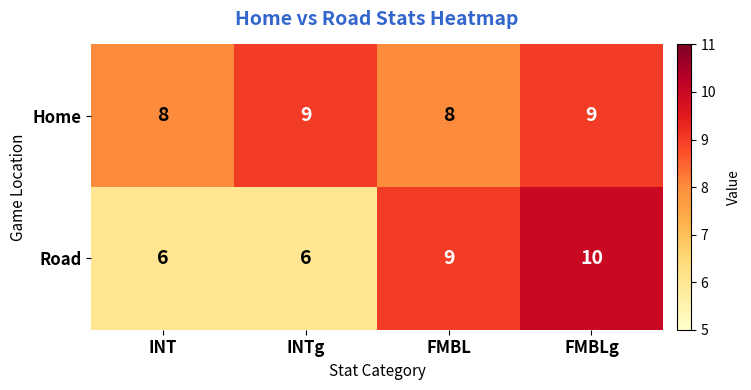

List the series in order of their peak value, highest first.

Road, Home